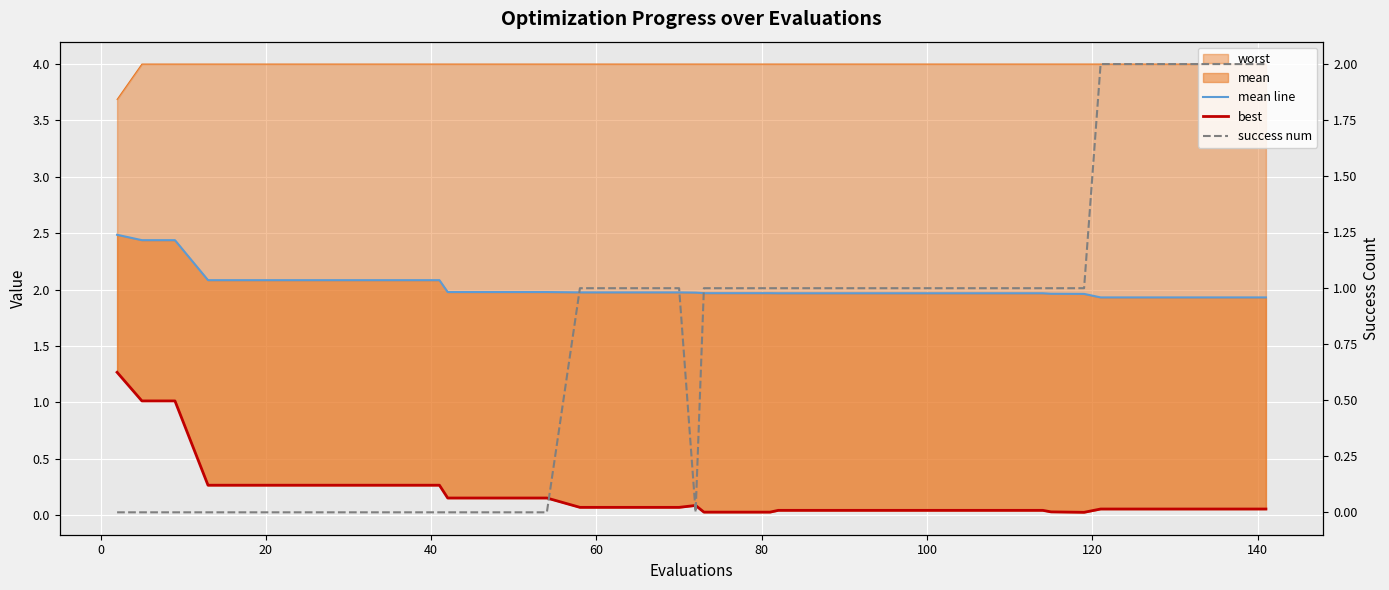

True or false: mean line and best intersect in this chart.

False